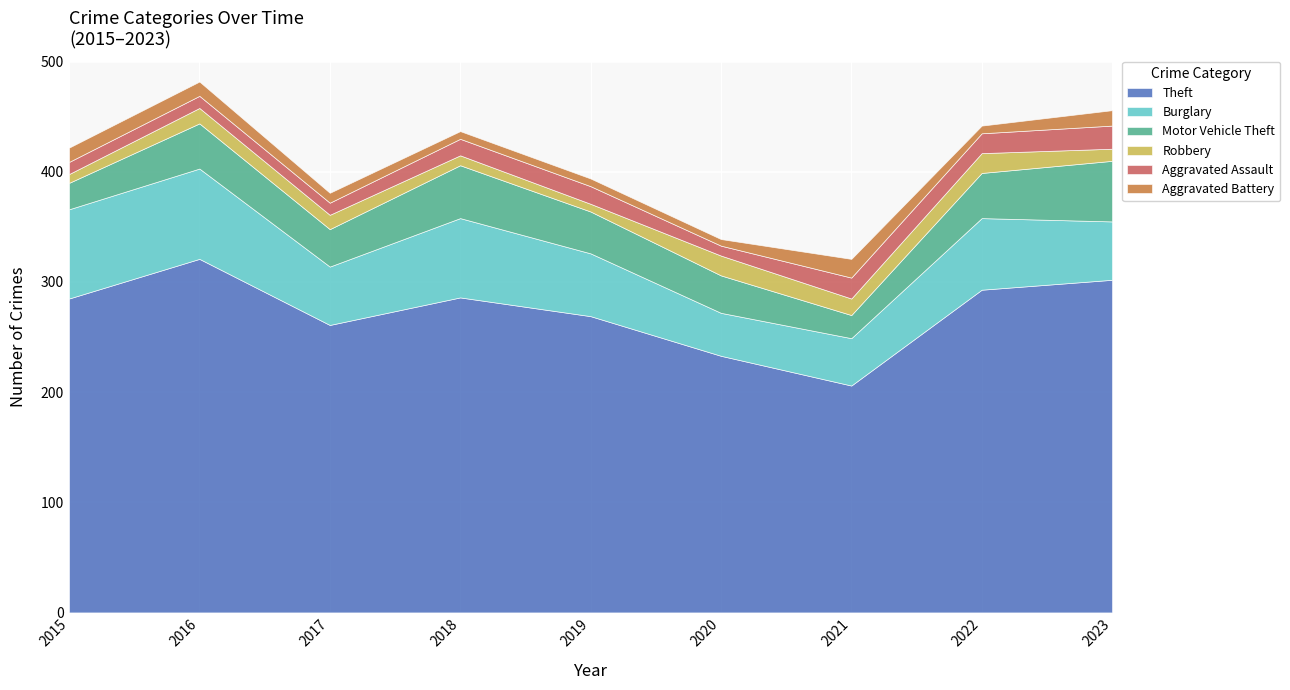

How many lines are shown in the chart?

6